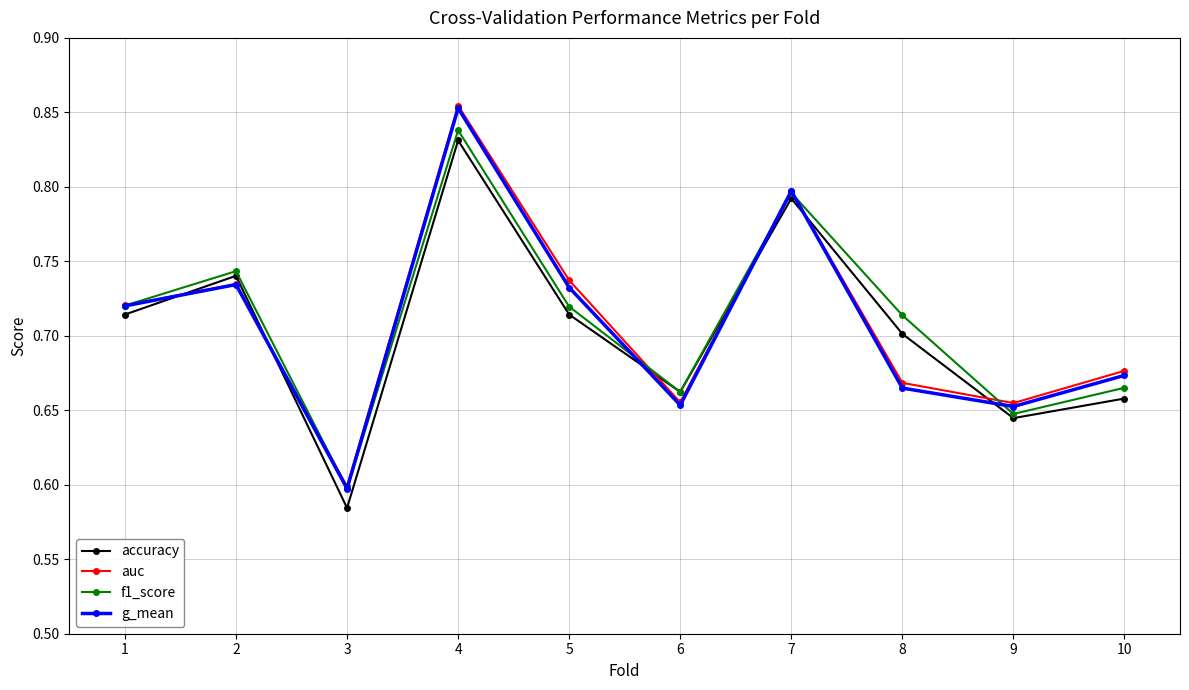

At which label is accuracy closest to 0?

3